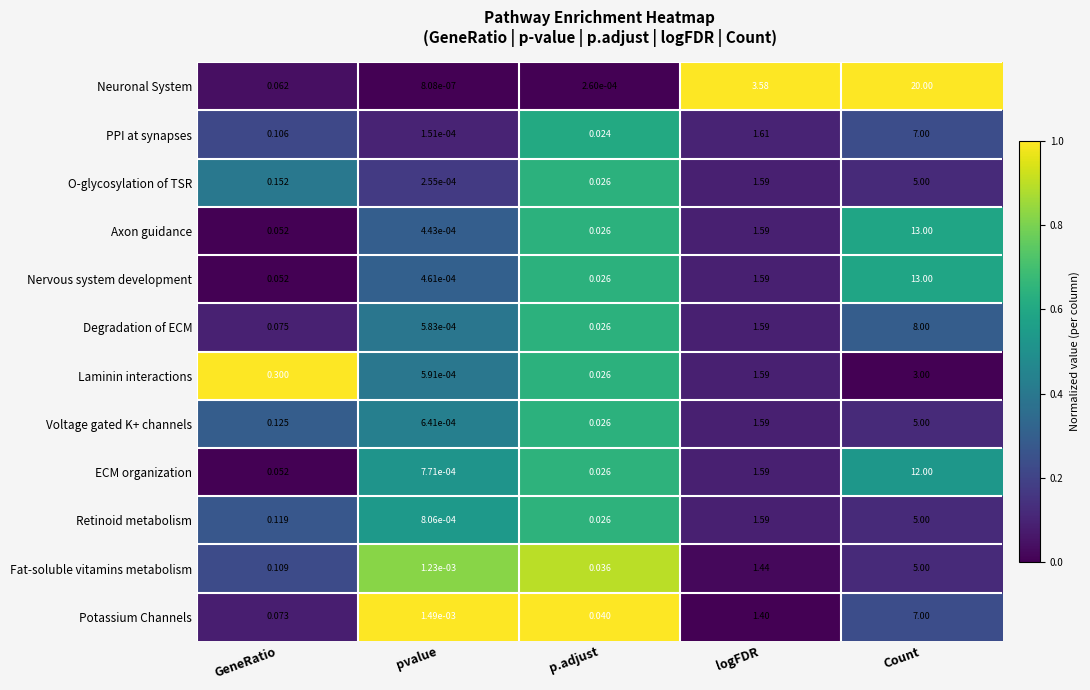

At which label does Nervous system development reach its peak?

Count